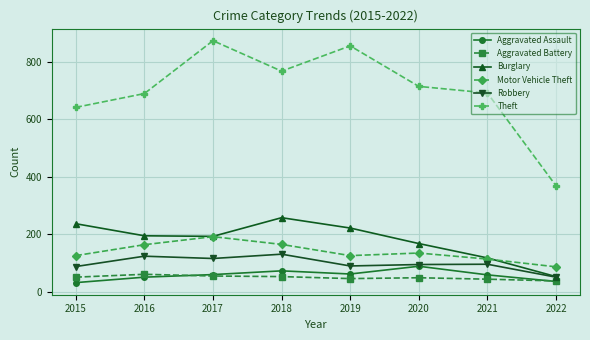

What is the difference between the highest and lowest values at 2017?

819